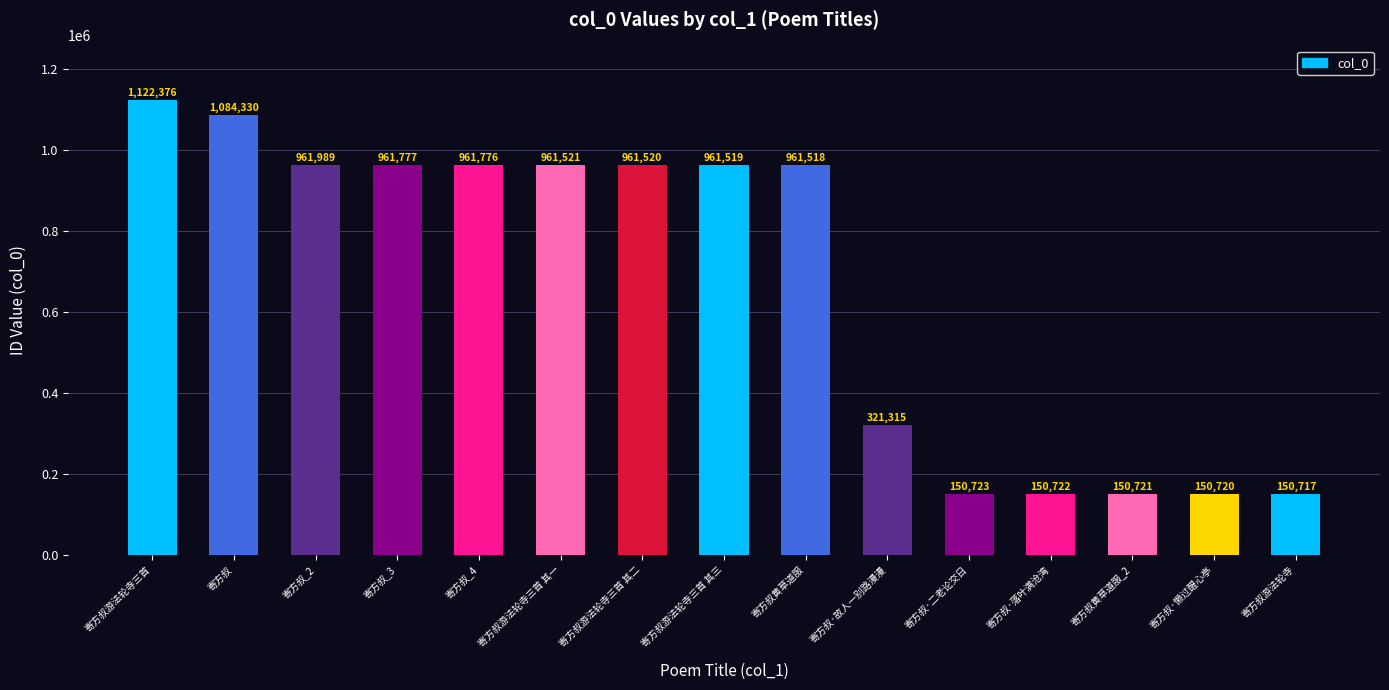

What is the change in value from 寄方叔_2 to 寄方叔游法轮寺三首 其三?

-470